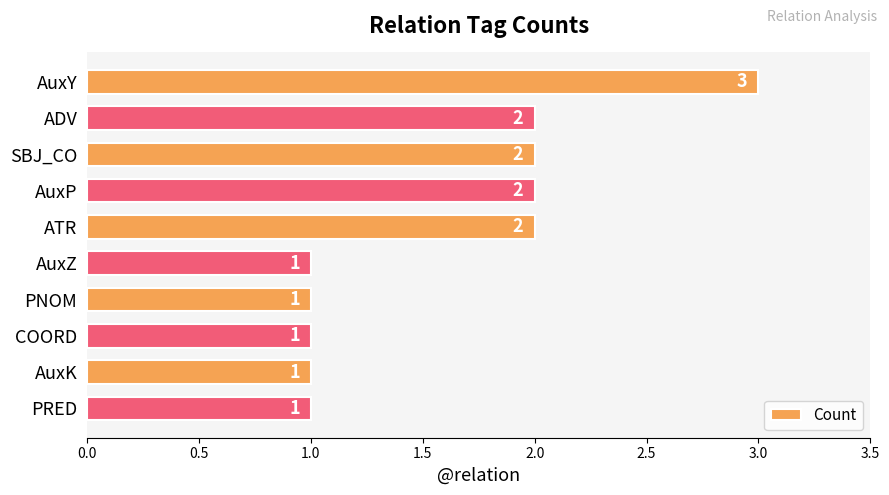

Reading top to bottom, what are all the values shown in this chart?

AuxY=3	ADV=2	SBJ_CO=2	AuxP=2	ATR=2	AuxZ=1	PNOM=1	COORD=1	AuxK=1	PRED=1